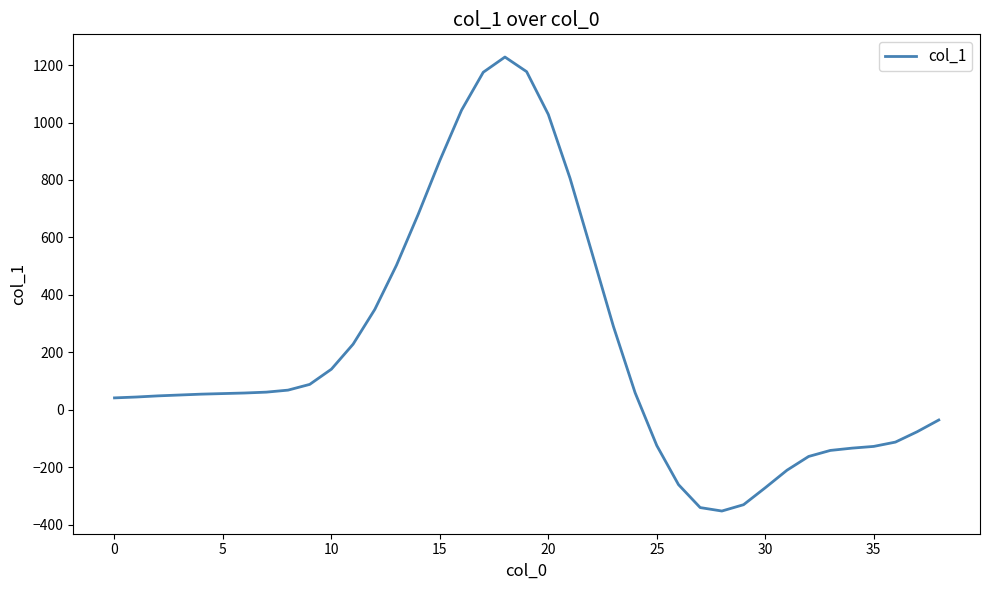

How many values are below 56?

19